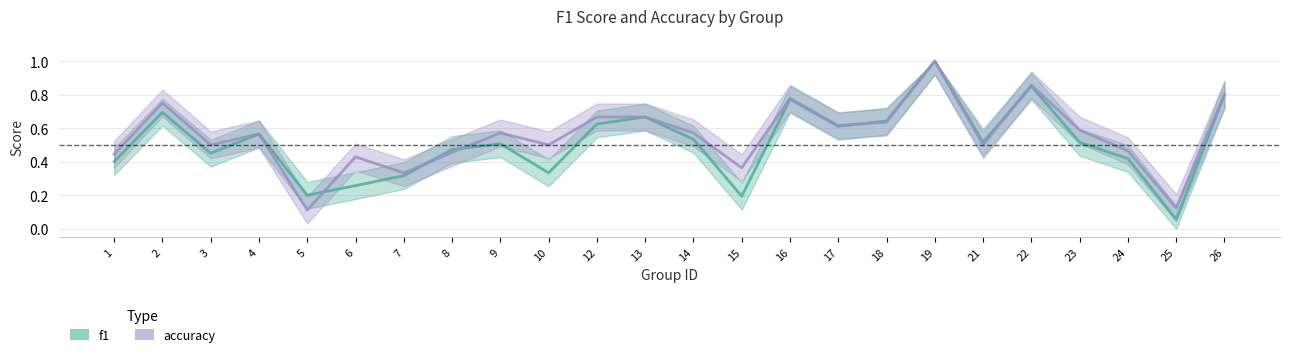

What is the difference between the second highest and second lowest values in the accuracy series?

0.7